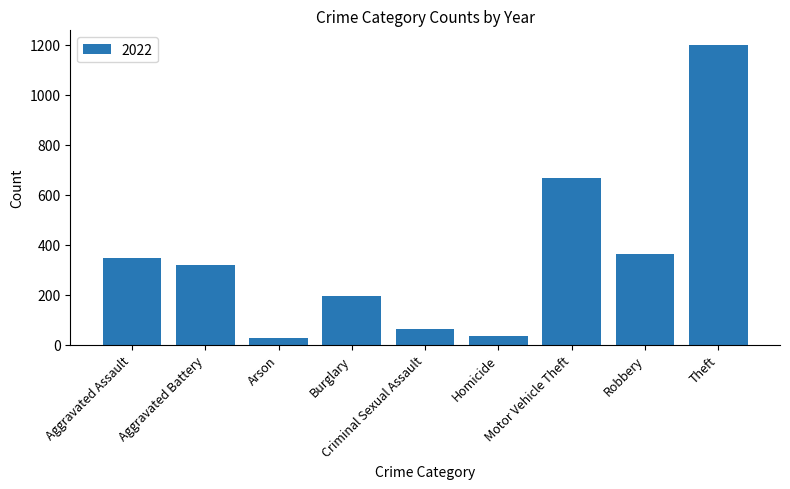

What is the average value?

356